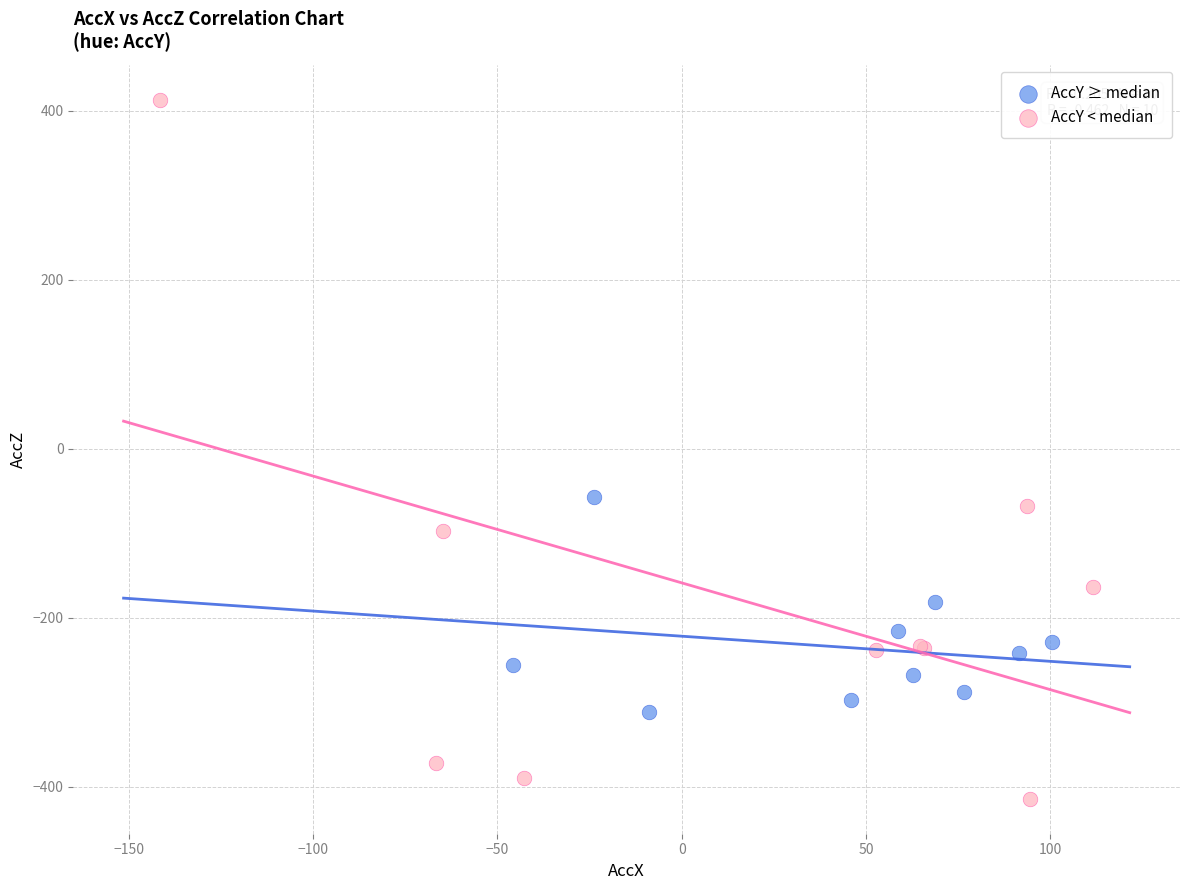

Which series has the widest spread of Y values?

AccY < median